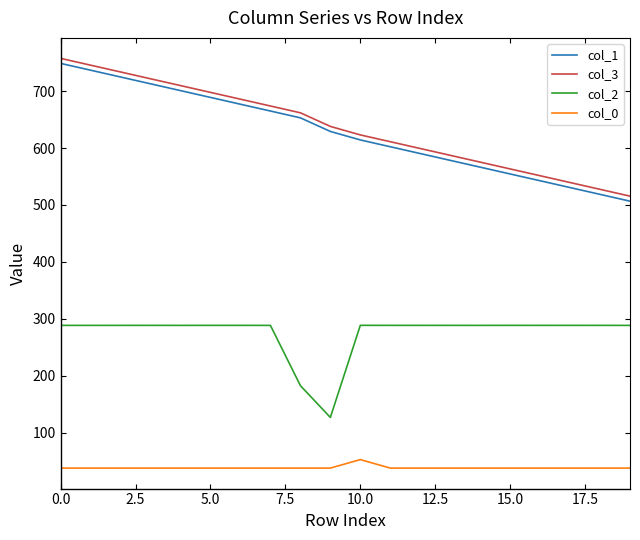

What is the difference between the maximum and minimum values in the col_1 series?

242.1